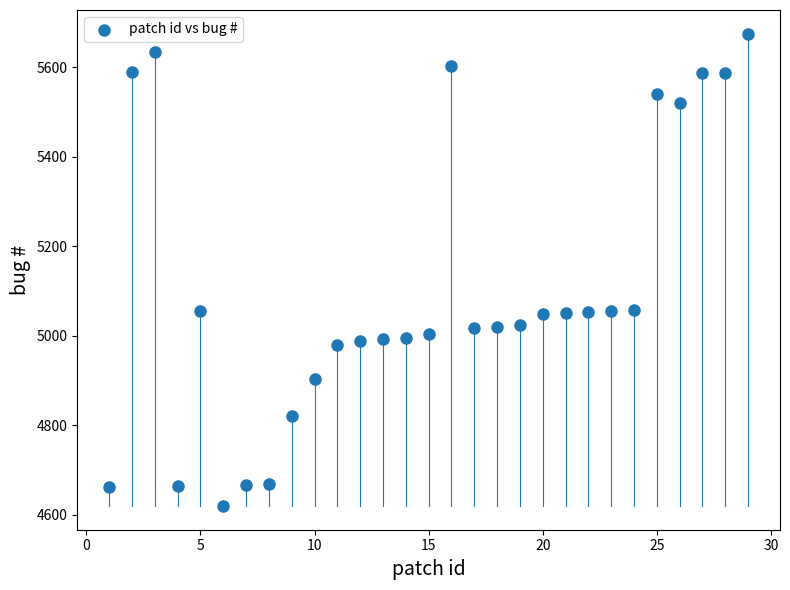

What is the range of Y values (max minus min)?

1056